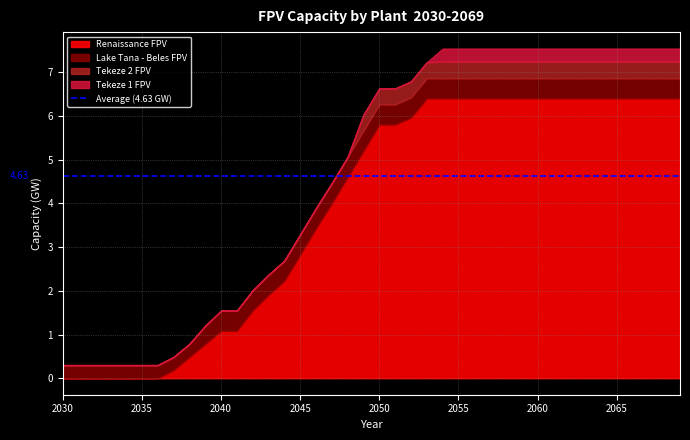

Which has a higher value, 2062 or 2068?

2062